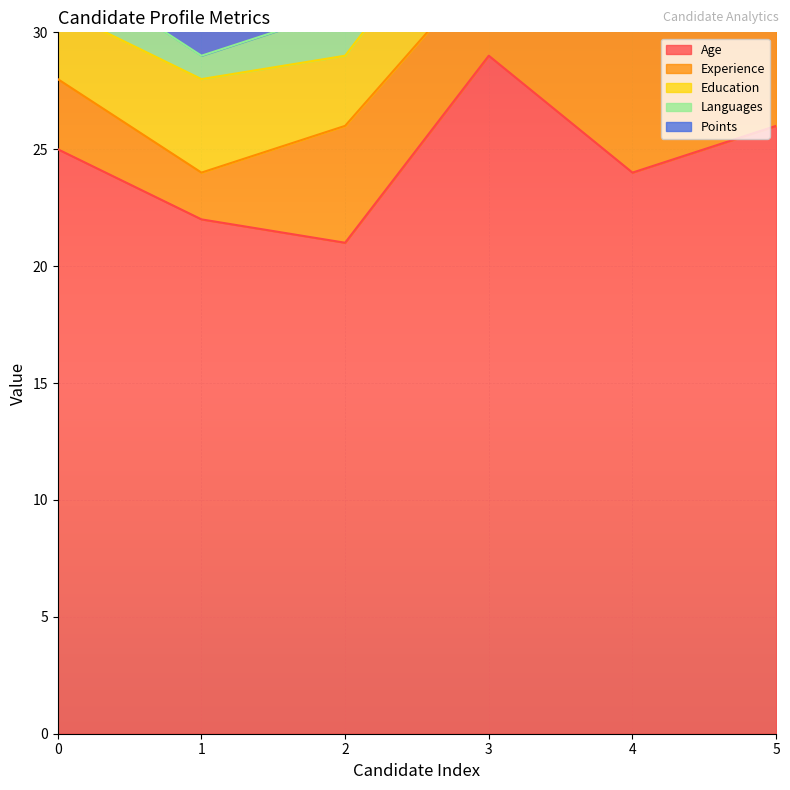

Is the value of Age at 1 greater than the value of Languages at 0?

Yes